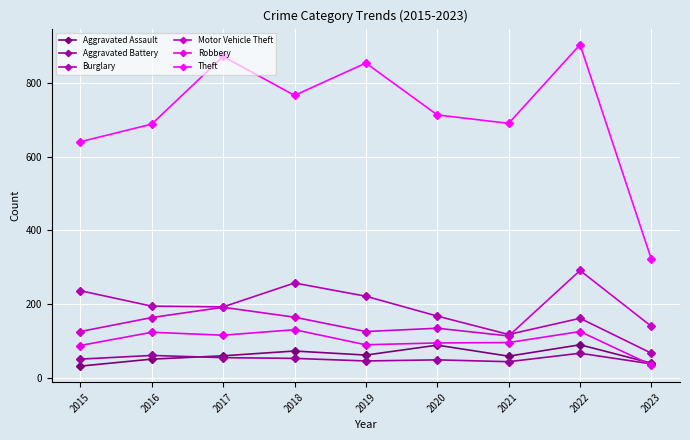

The value of Robbery at 2022 is 125. True or false?

True